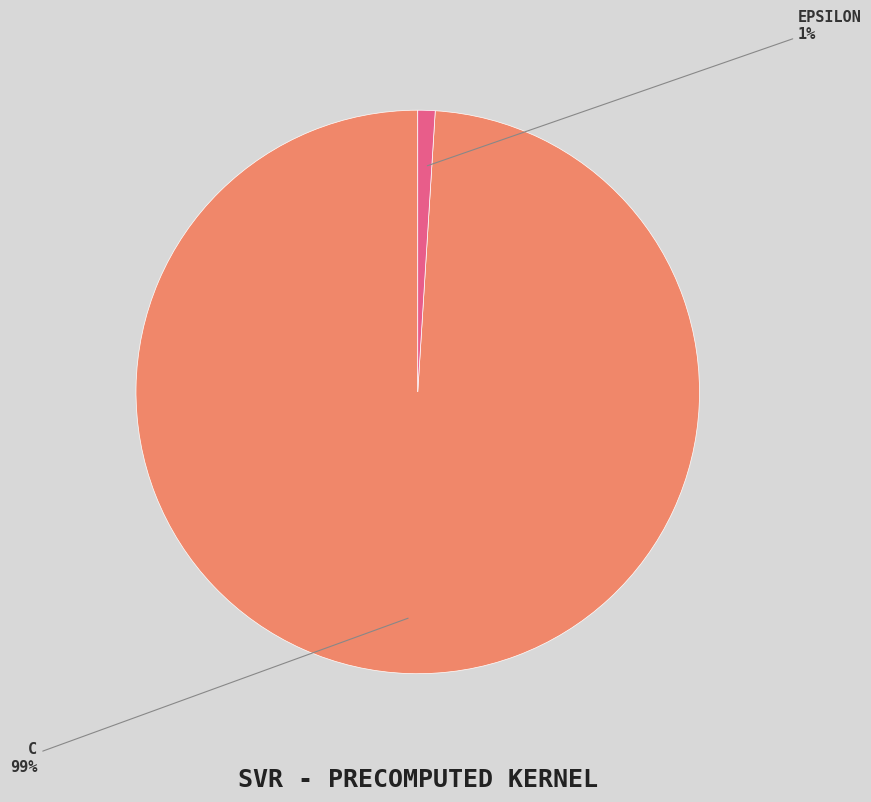

Is there a majority slice in this chart?

Yes